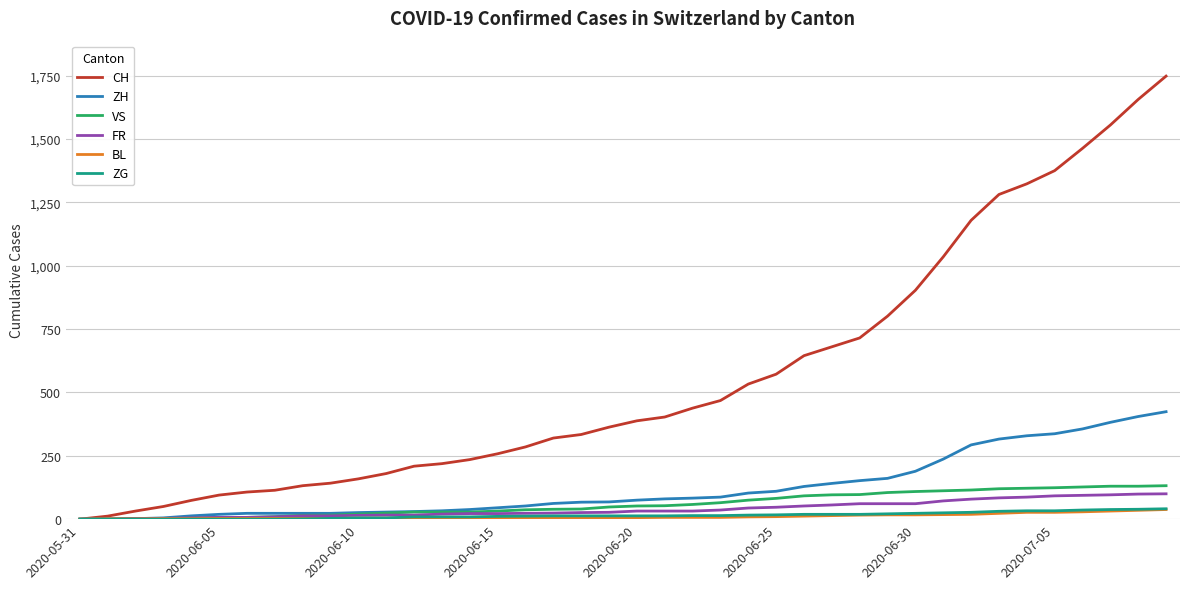

Which series has the largest total across all categories?

CH